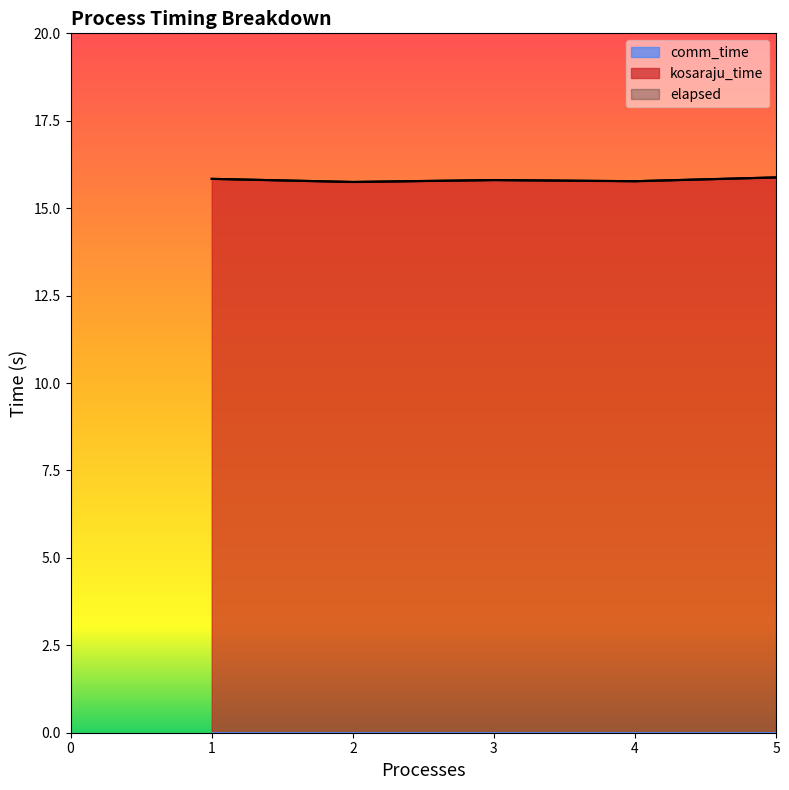

How many lines are shown in the chart?

3